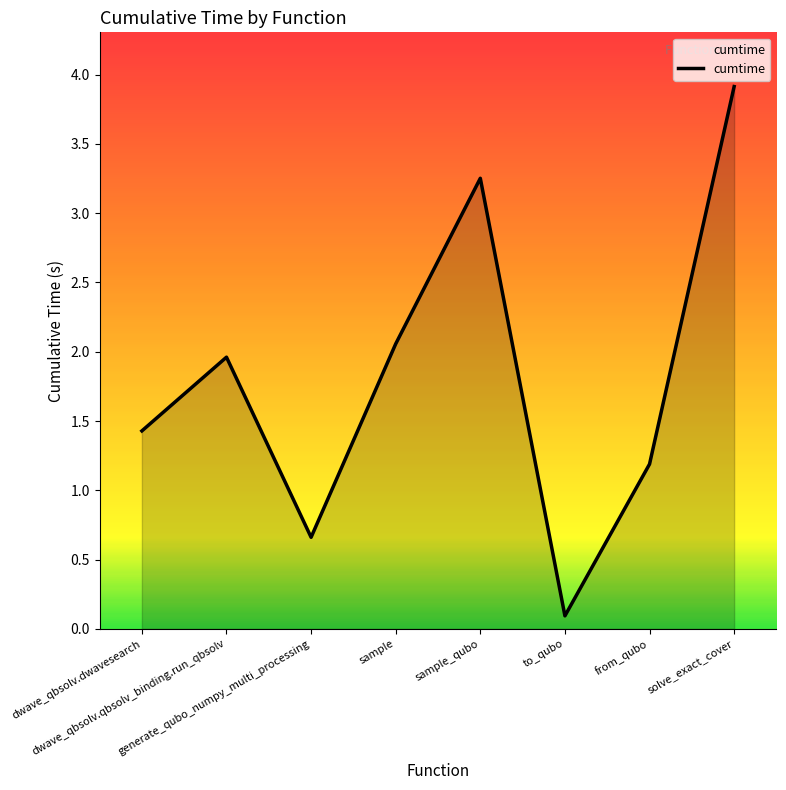

Does the chart display data point markers on the line(s)?

No